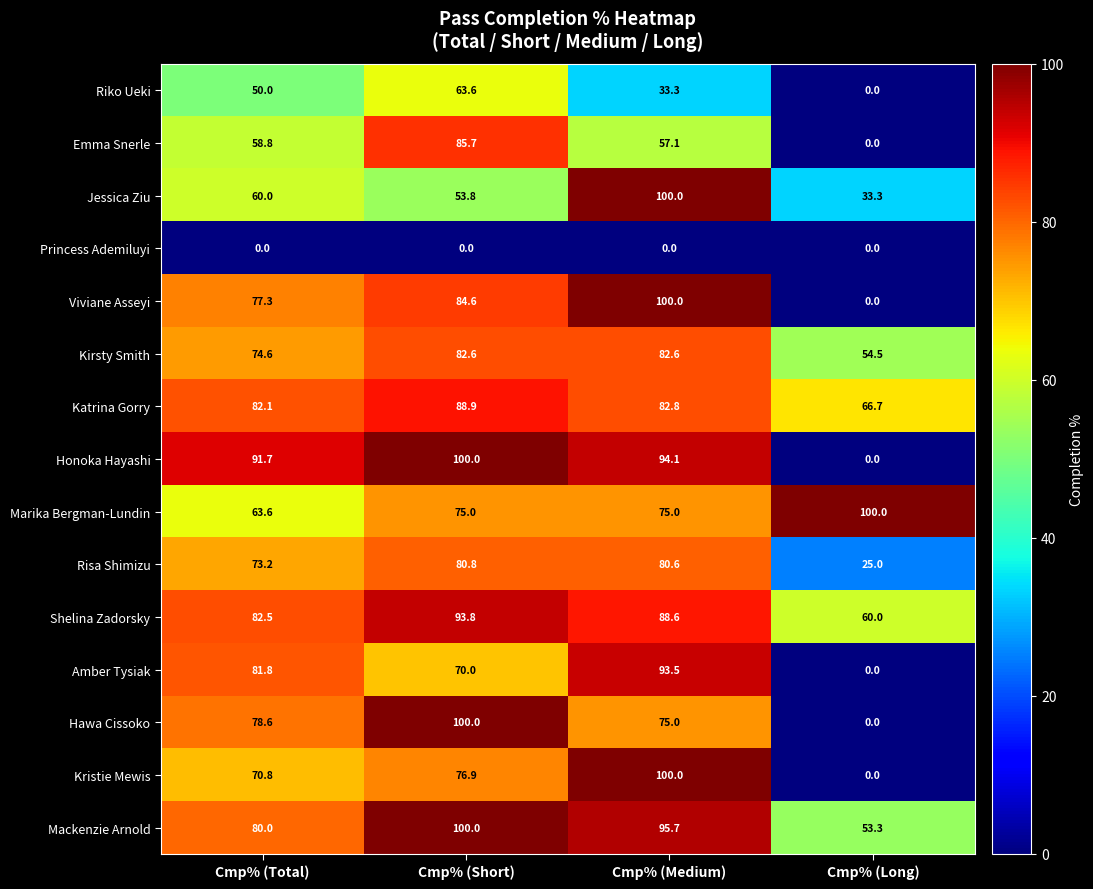

At which category is the sum across all series the highest?

Cmp% (Medium)